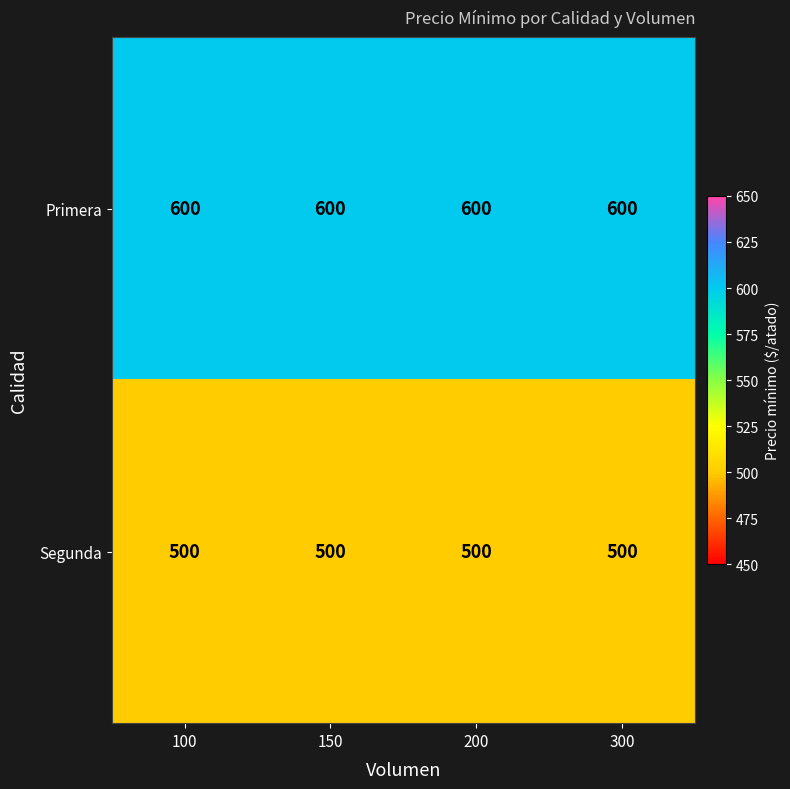

What value does the Segunda series have at 300?

500